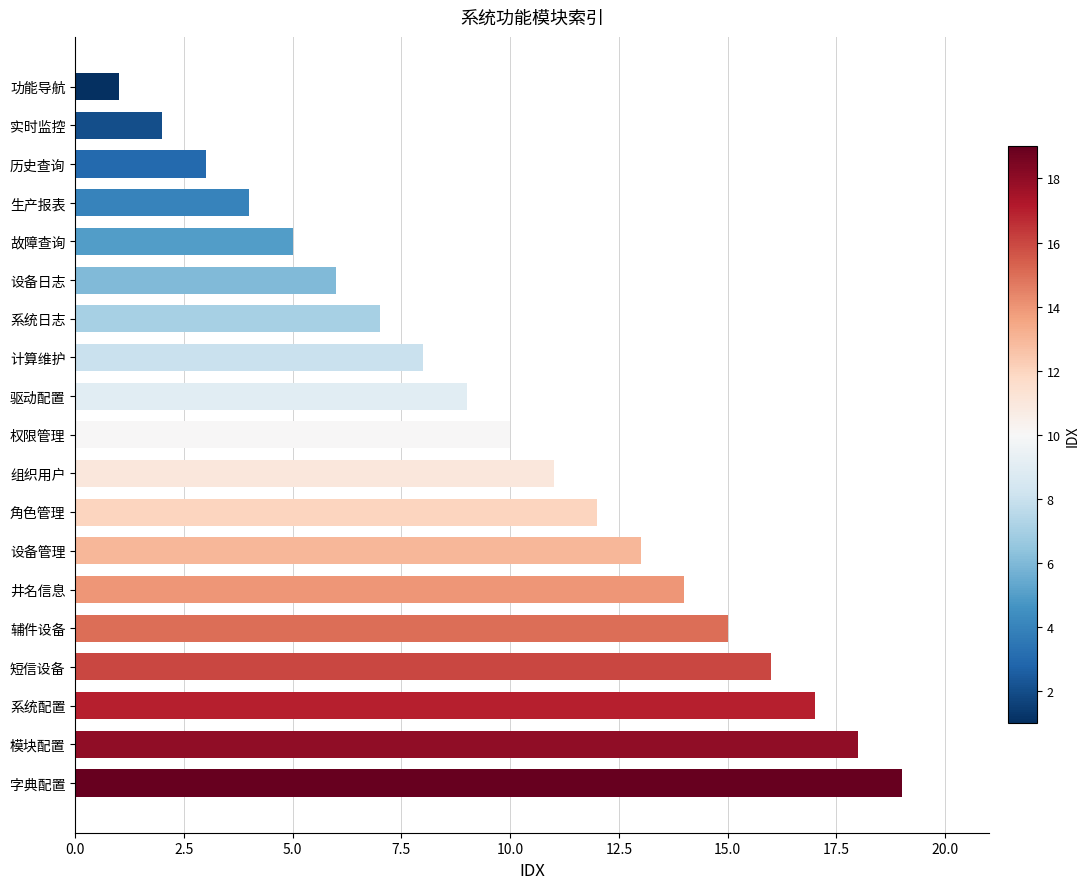

Reading bottom to top, what are all the values shown in this chart?

19	18	17	16	15	14	13	12	11	10	9	8	7	6	5	4	3	2	1